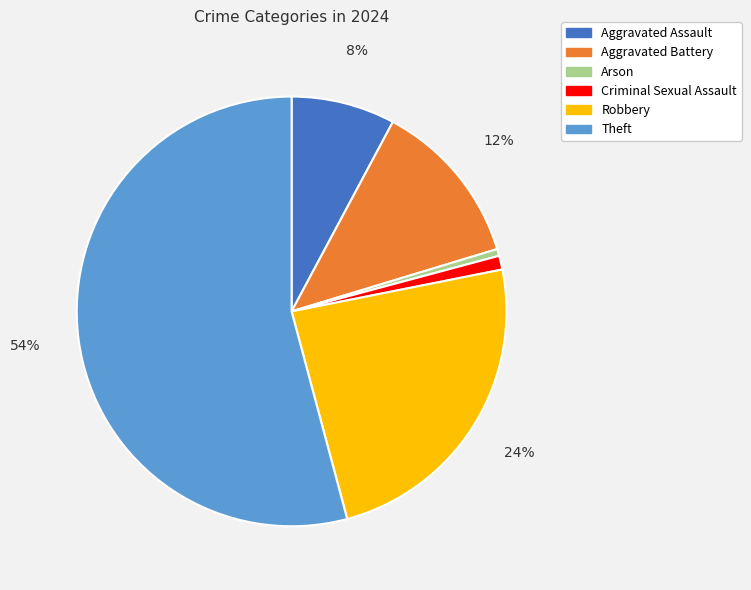

To the nearest percent, what is the combined percentage of Aggravated Assault and Theft?

62%